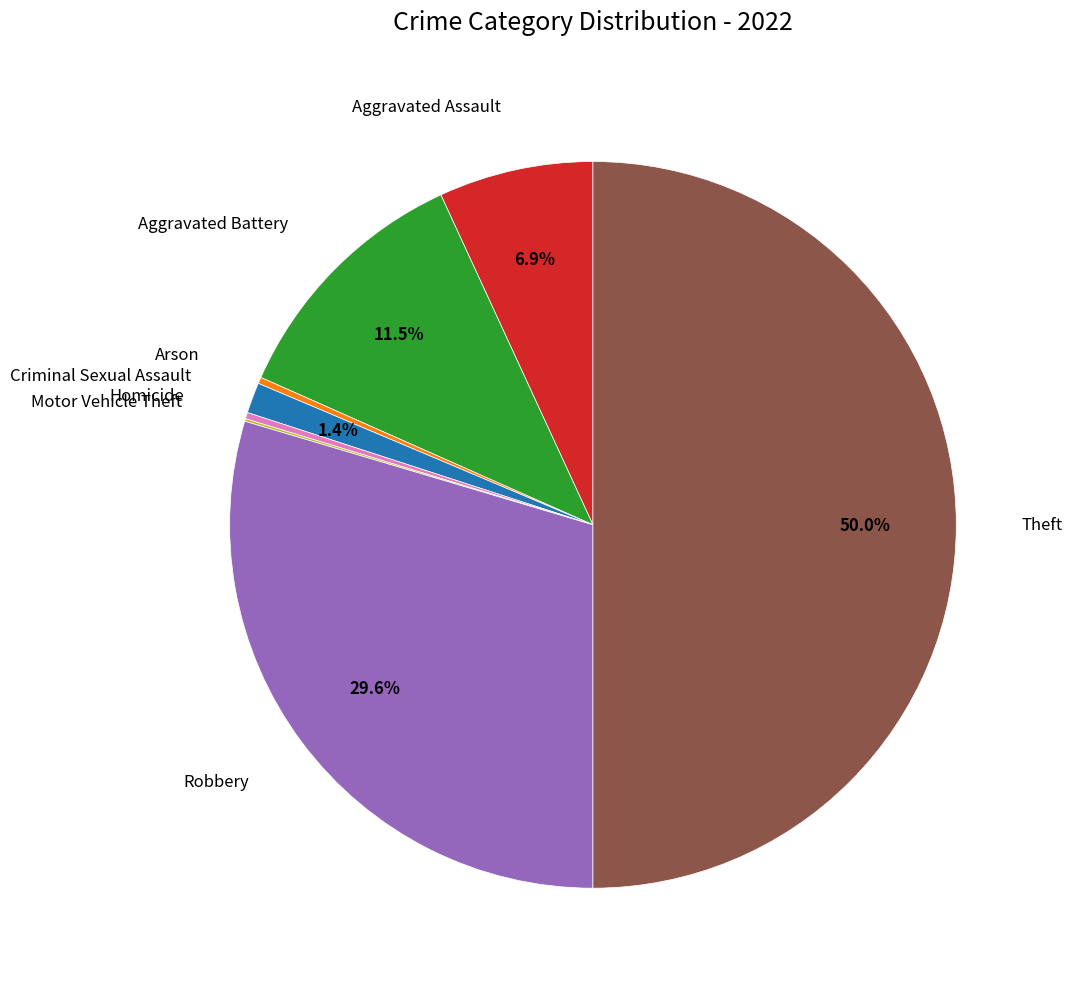

Rank the categories by value from lowest to highest.

Motor Vehicle Theft, Arson, Homicide, Criminal Sexual Assault, Aggravated Assault, Aggravated Battery, Robbery, Theft